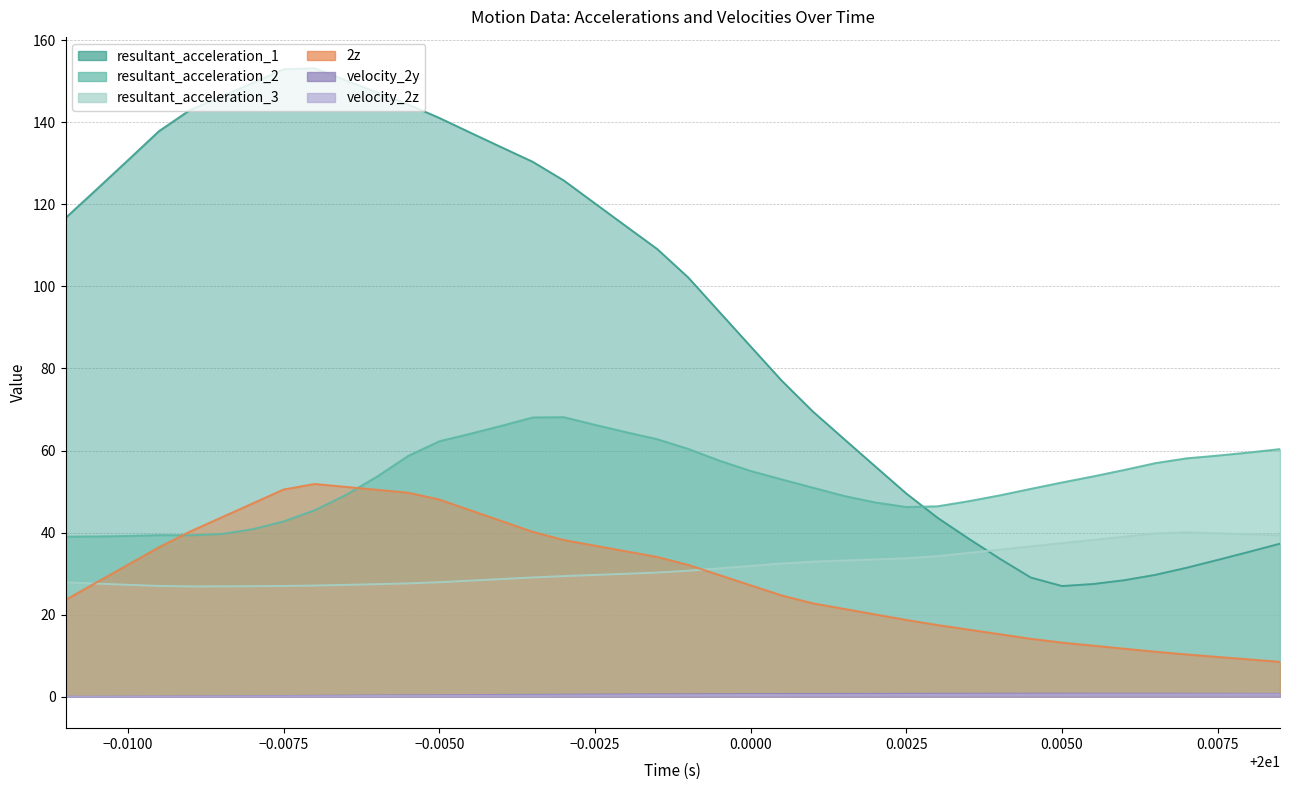

True or false: resultant_acceleration_1 and 2z intersect in this chart.

False